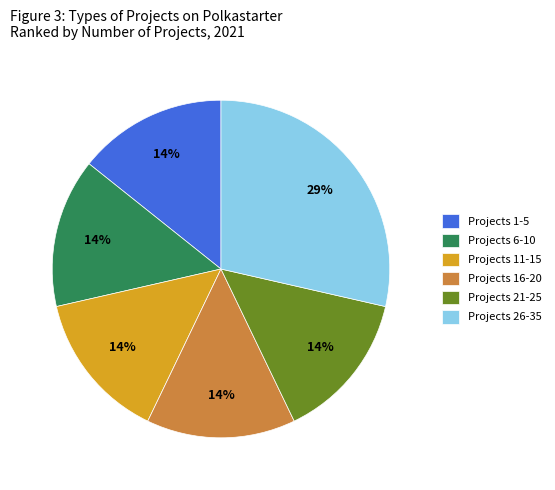

Is the sum of Projects 16-20 and Projects 6-10 greater than half?

No